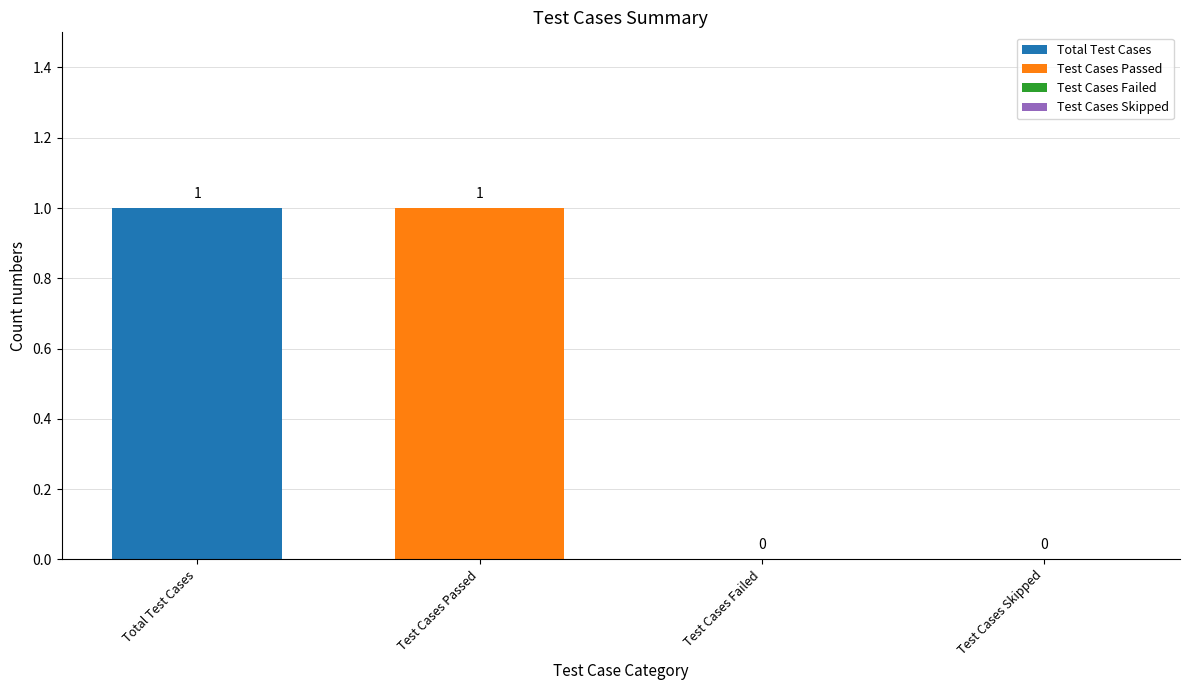

What position from the left is Test Cases Skipped?

4